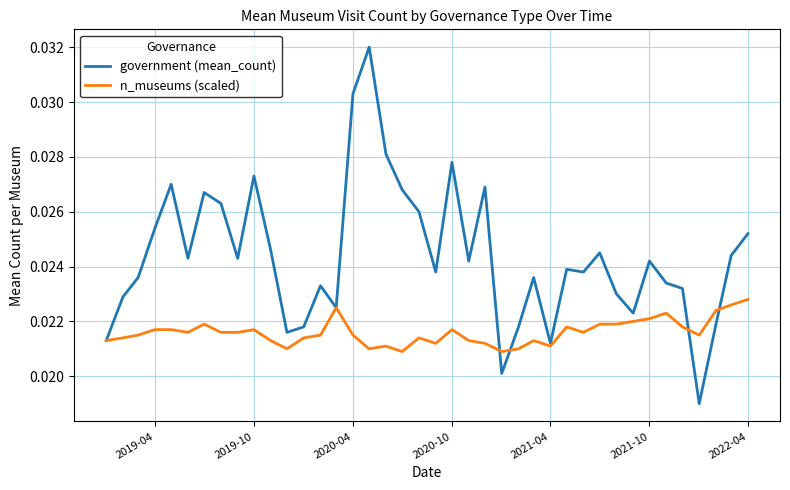

List the series in order of their peak value, highest first.

government (mean_count), n_museums (scaled)